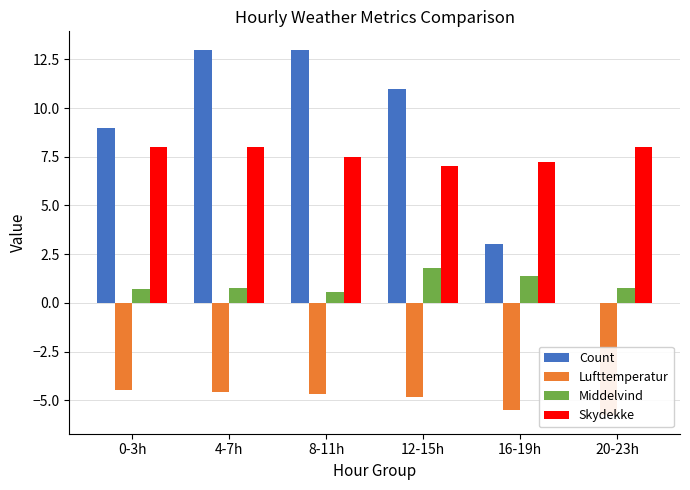

Rank the series at 4-7h from lowest to highest value.

Lufttemperatur, Middelvind, Skydekke, Count